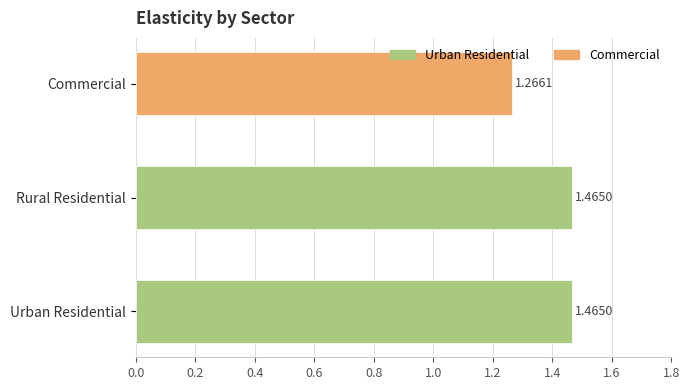

What is the average value?

1.4